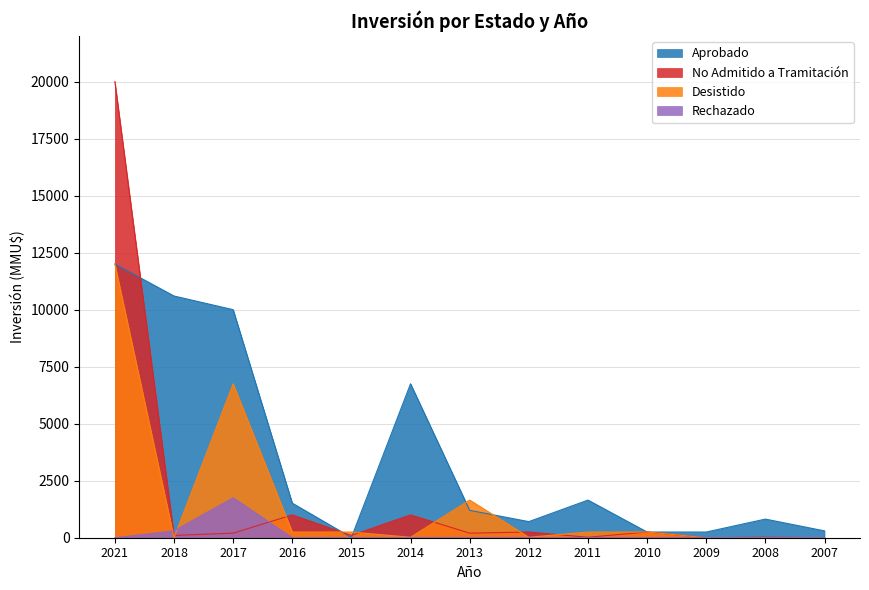

What is the sum of the Desistido values at 2013 and 2012?

1670